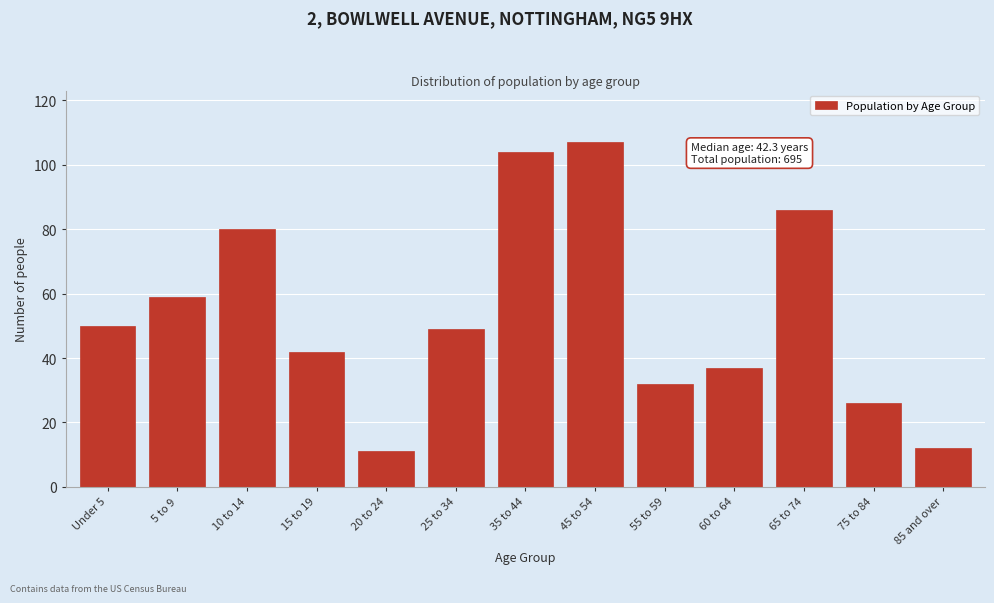

Reading left to right, transcribe all the data shown in this chart.

Under 5=50	5 to 9=59	10 to 14=80	15 to 19=42	20 to 24=11	25 to 34=49	35 to 44=104	45 to 54=107	55 to 59=32	60 to 64=37	65 to 74=86	75 to 84=26	85 and over=12